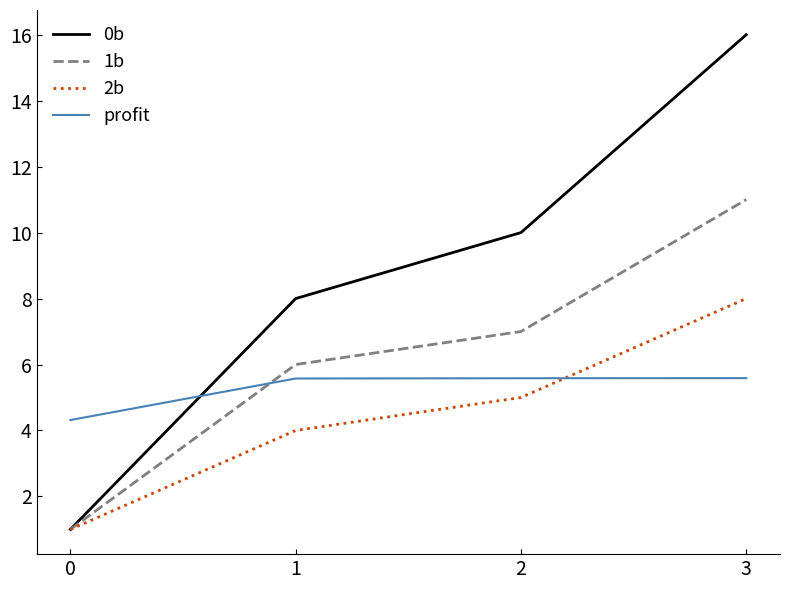

Is this an area chart (filled region under the line)?

No